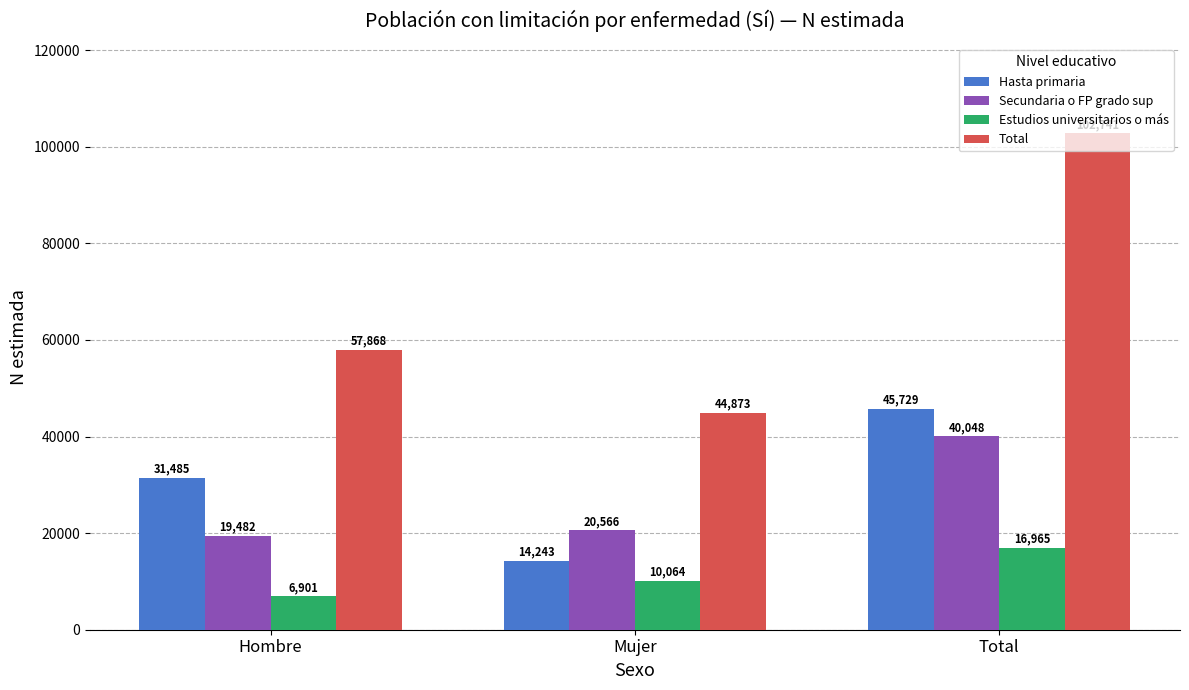

What is the value of the Hasta primaria bar at the 3rd from the left?

45729